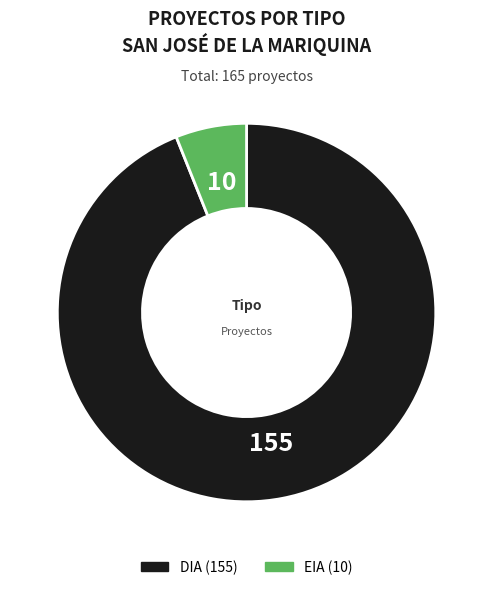

How many segments does this pie chart have?

2